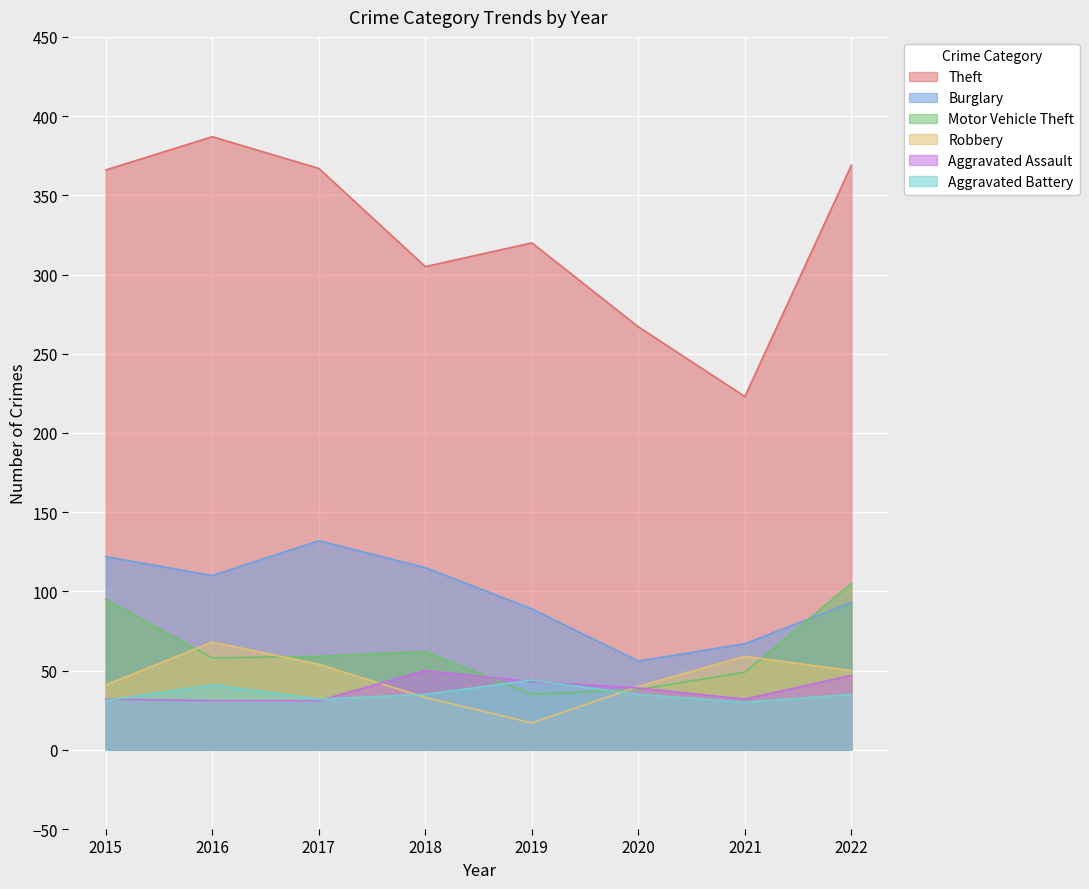

At which category does Motor Vehicle Theft reach its first local valley?

2016